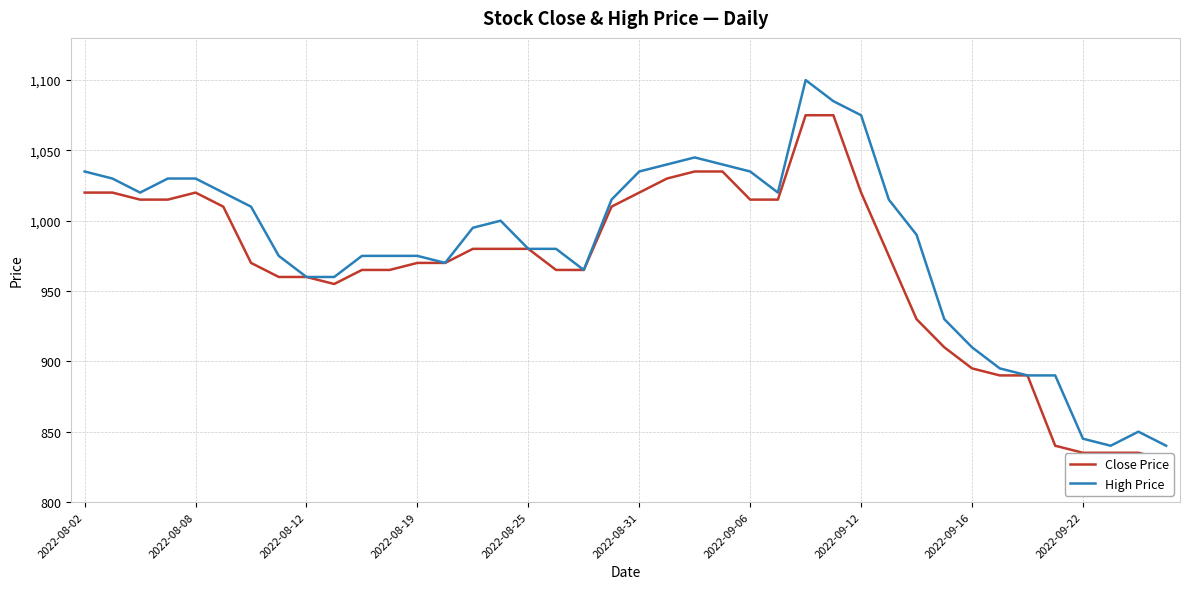

At which label does High Price reach its minimum?

37